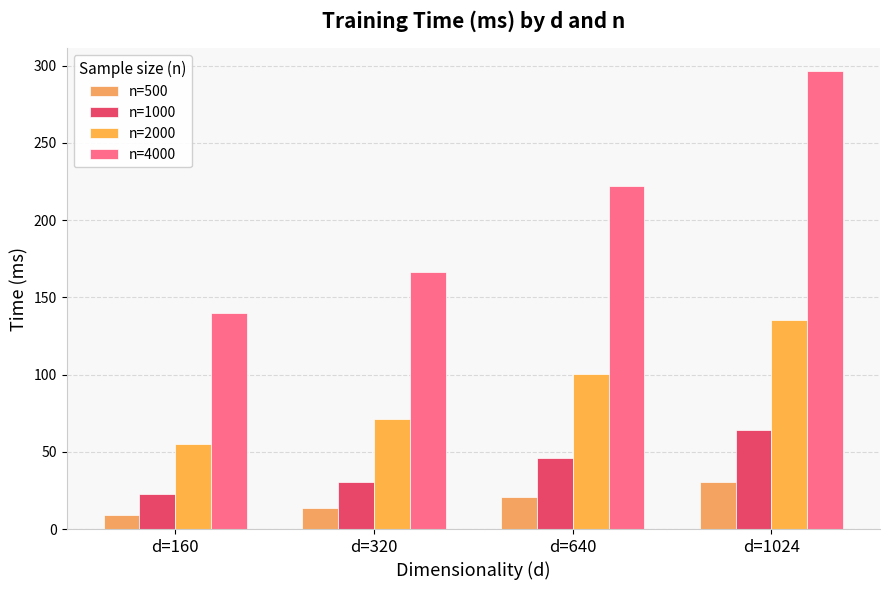

Between d=640 and d=320, which is larger?

d=640